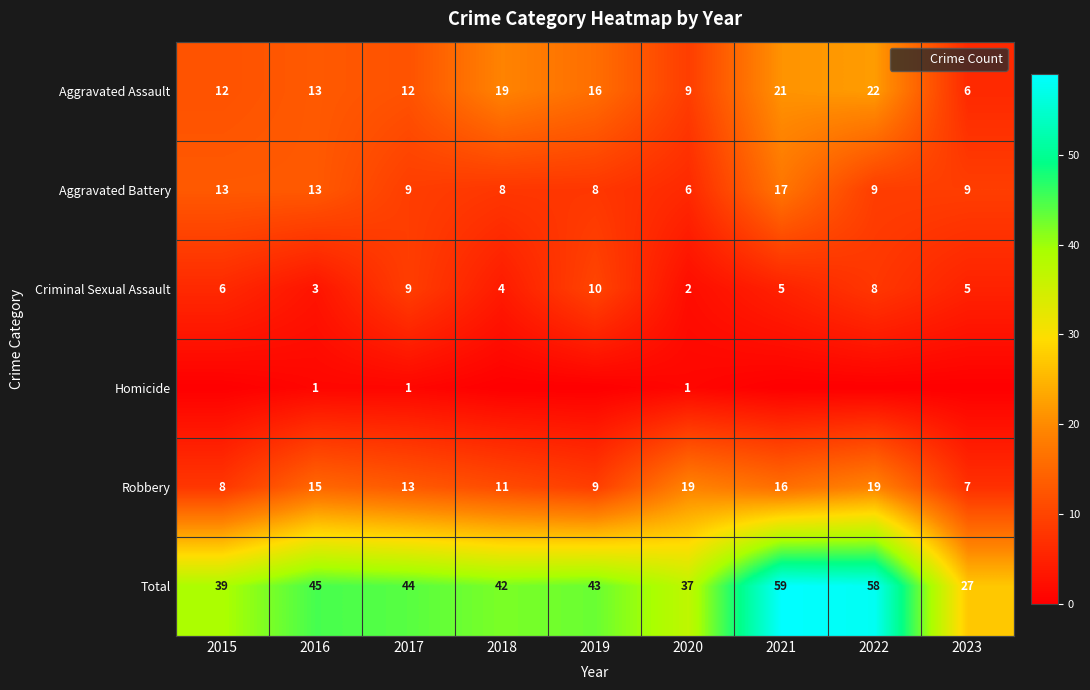

What is the minimum value for Criminal Sexual Assault?

2